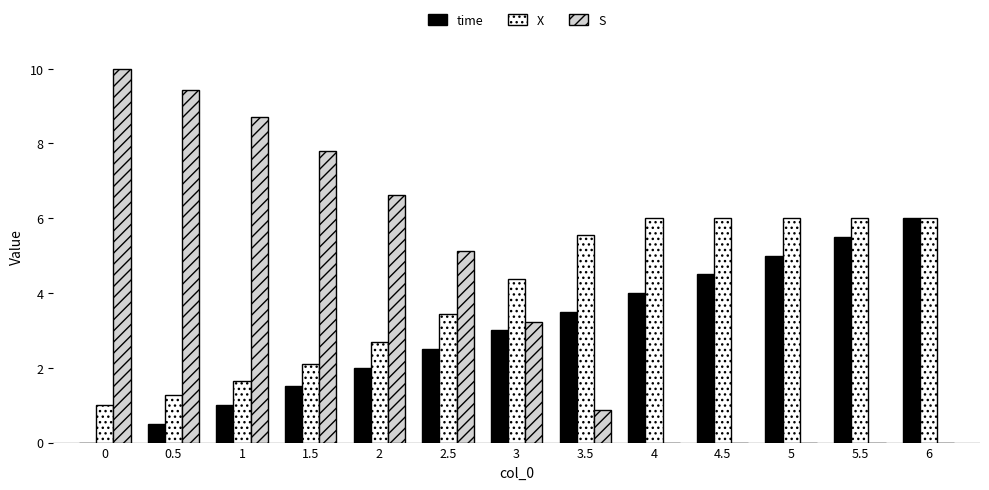

What is the sum of all time values?

39.0